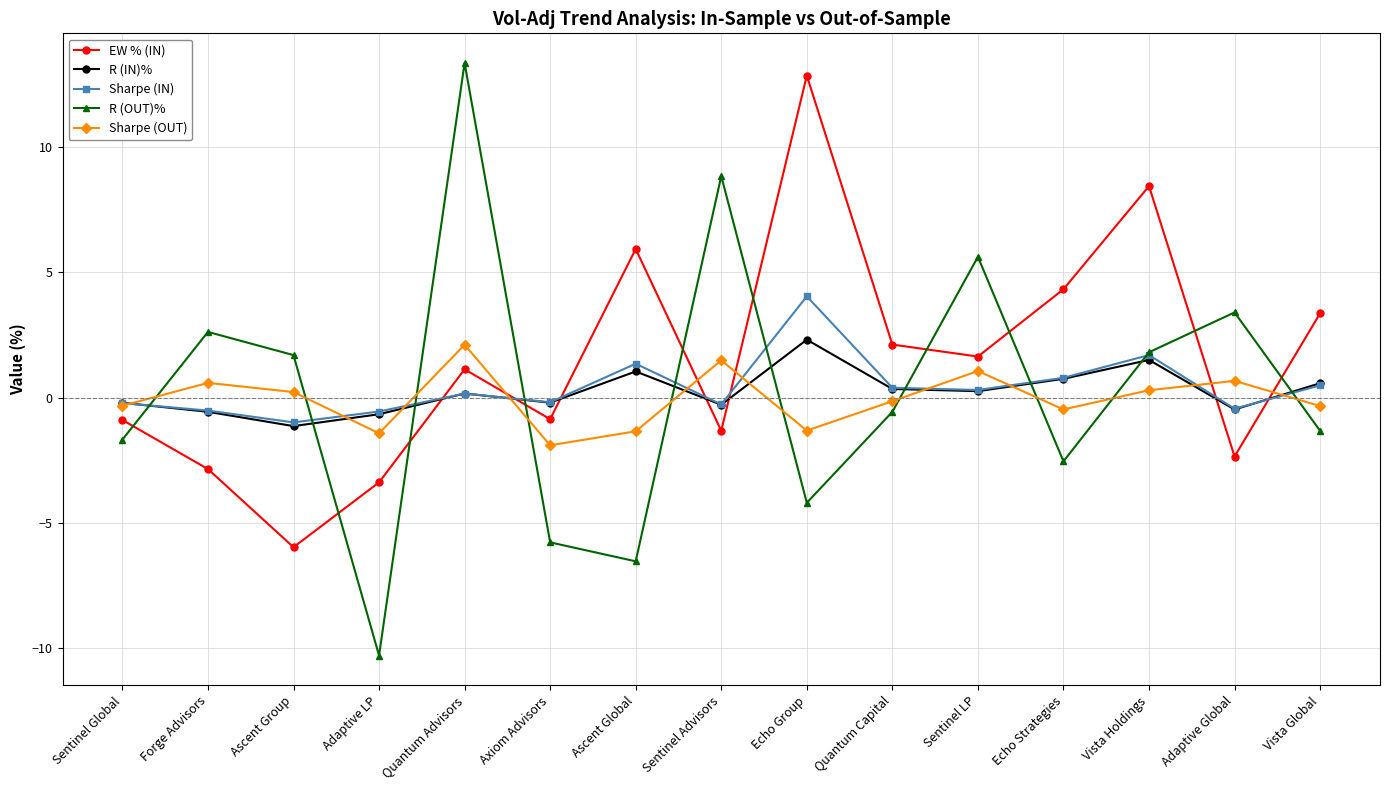

What is the sum of the Sharpe (IN) values at Echo Group and Vista Holdings?

5.7